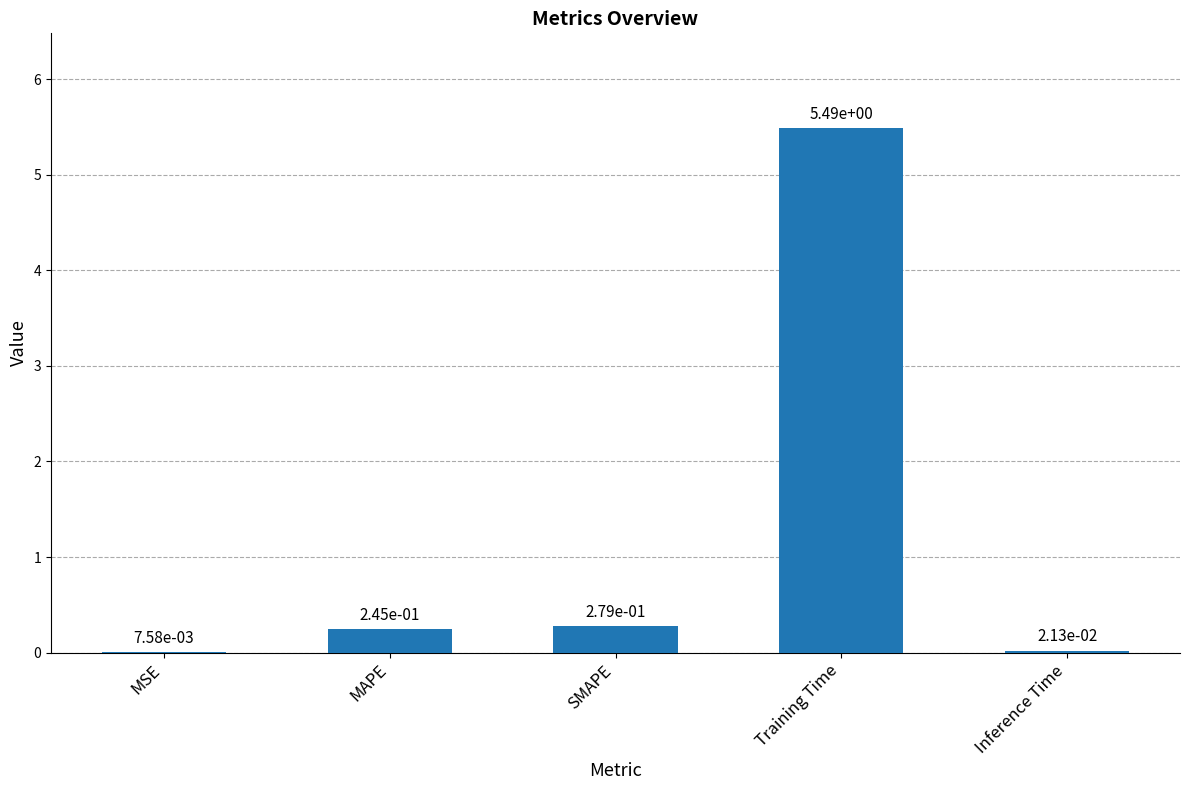

What is the sum of all values?

6.0